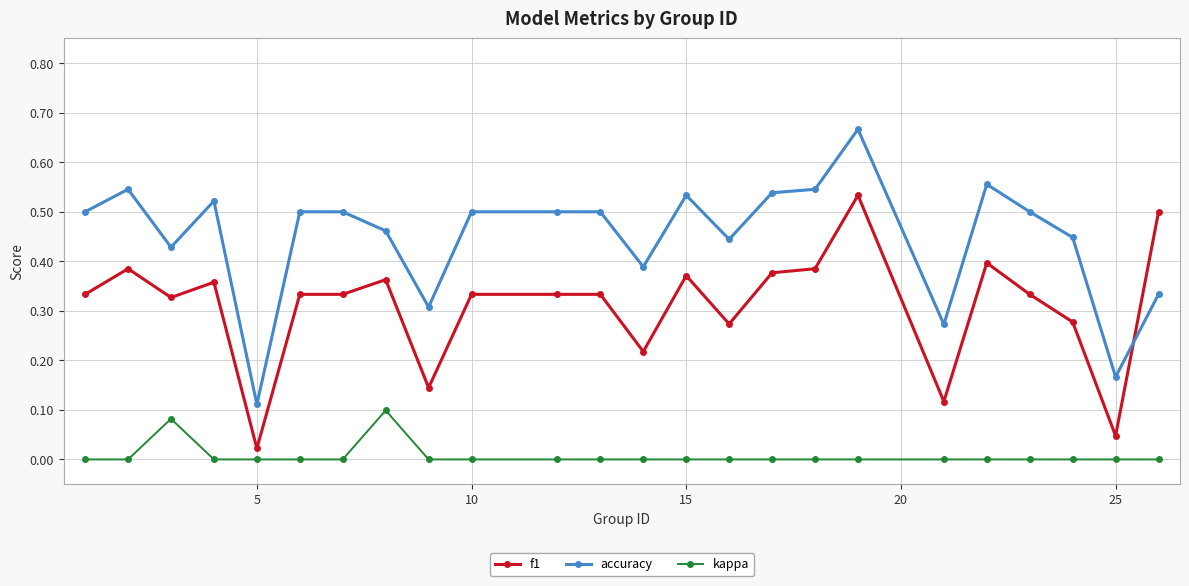

True or false: kappa has more than 1 points higher than both neighbors.

True